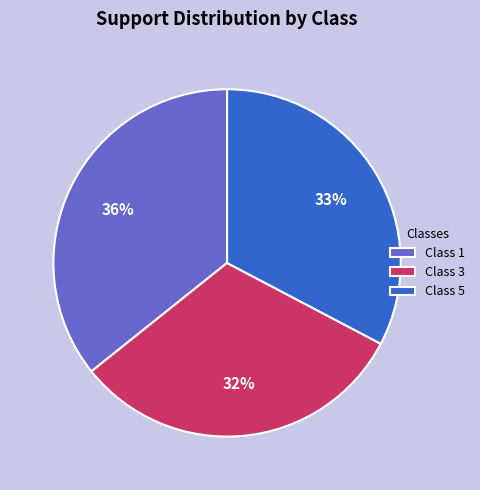

Do Class 5 and Class 1 together represent more than half of the pie?

Yes